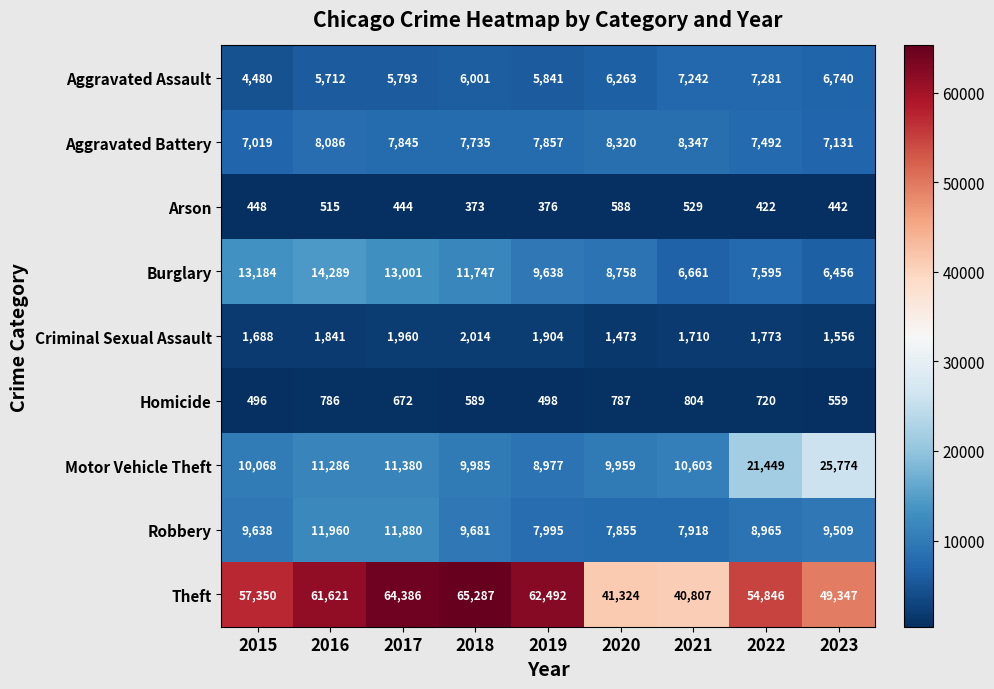

Where is Motor Vehicle Theft nearest to the value 17375?

2022